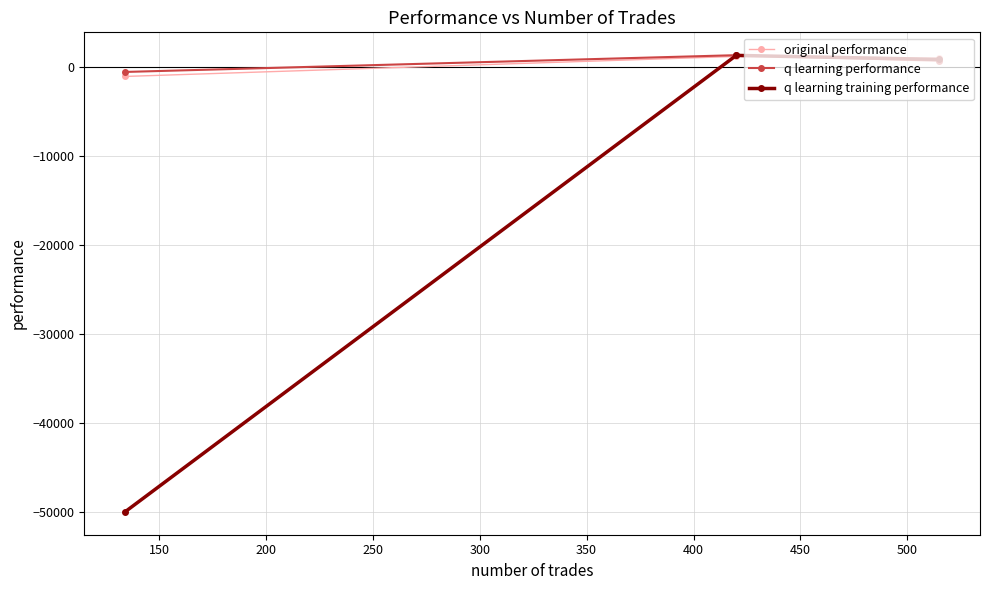

Rank the series by their maximum value, from lowest to highest.

original performance, q learning training performance, q learning performance